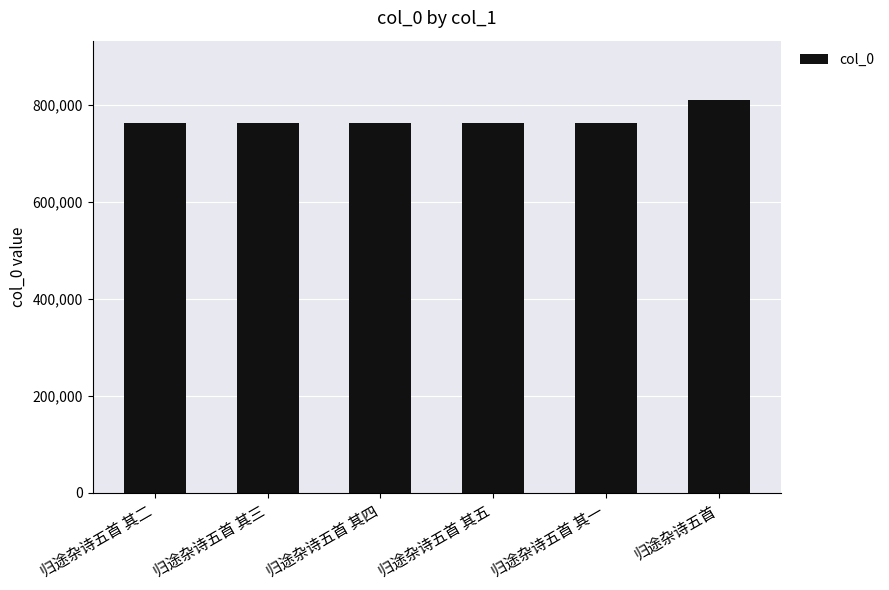

At which category does the chart reach its peak across all series?

归途杂诗五首